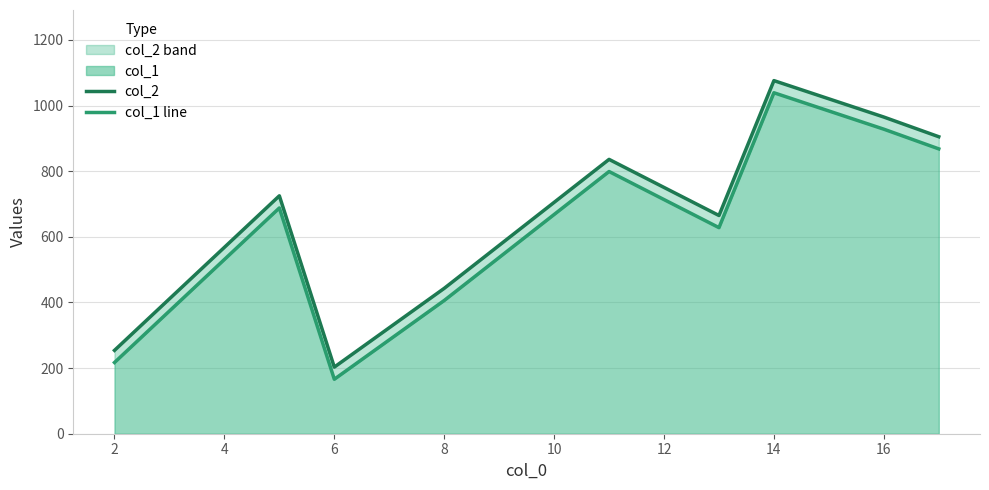

List the series in order of their overall mean, highest first.

col_2, col_1 line